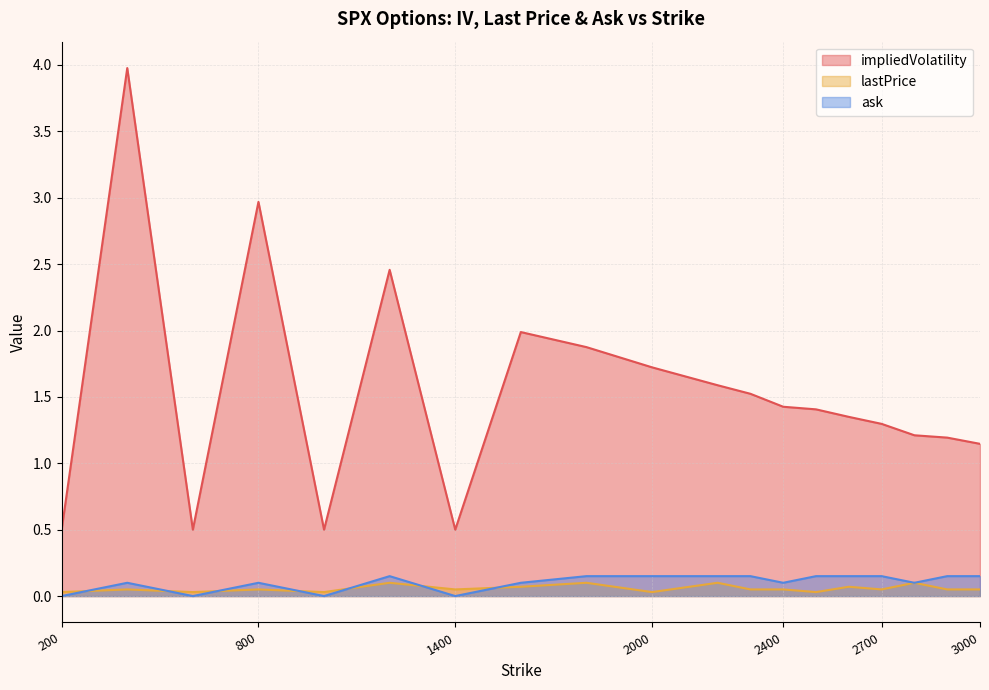

Where is the first local maximum for impliedVolatility?

400